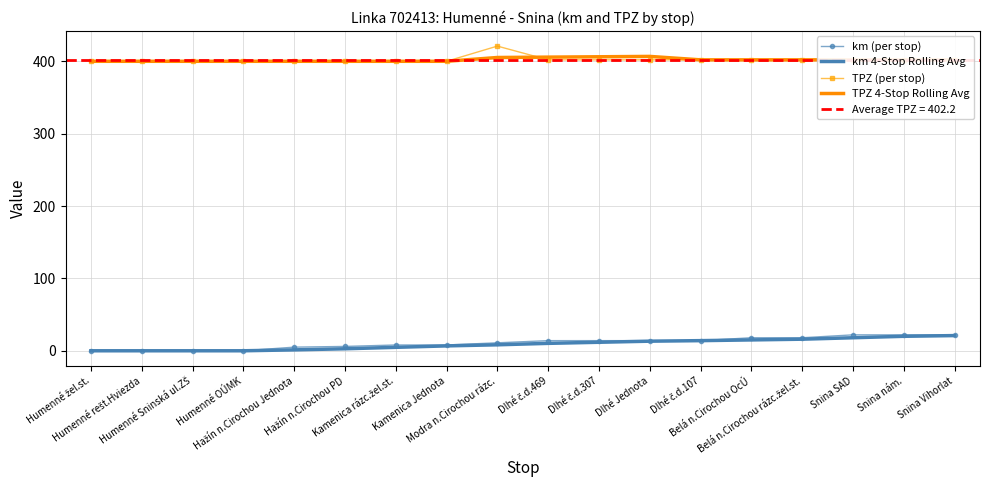

Reading left to right, extract all data points from this chart.

km (per stop): Humenné žel.st.=0.0	Humenné rešt.Hviezda=0.0	Humenné Sninská ul.ZŠ=0.0	Humenné OÚMK=0.0	Hažín n.Cirochou Jednota=5.0	Hažín n.Cirochou PD=6.0	Kamenica rázc.žel.st.=8.0	Kamenica Jednota=8.0	Modra n.Cirochou rázc.=11.0	Dlhé č.d.469=14.0	Dlhé č.d.307=14.0	Dlhé Jednota=14.0	Dlhé č.d.107=14.0	Belá n.Cirochou OcÚ=18.0	Belá n.Cirochou rázc.žel.st.=18.0	Snina SAD=22.0	Snina nám.=22.0	Snina Vihorlat=22.0
km 4-Stop Rolling Avg: Humenné žel.st.=0.0	Humenné rešt.Hviezda=0.0	Humenné Sninská ul.ZŠ=0.0	Humenné OÚMK=0.0	Hažín n.Cirochou Jednota=1.2	Hažín n.Cirochou PD=2.8	Kamenica rázc.žel.st.=4.8	Kamenica Jednota=6.8	Modra n.Cirochou rázc.=8.2	Dlhé č.d.469=10.2	Dlhé č.d.307=11.8	Dlhé Jednota=13.2	Dlhé č.d.107=14.0	Belá n.Cirochou OcÚ=15.0	Belá n.Cirochou rázc.žel.st.=16.0	Snina SAD=18.0	Snina nám.=20.0	Snina Vihorlat=21.0
TPZ (per stop): Humenné žel.st.=400.0	Humenné rešt.Hviezda=400.0	Humenné Sninská ul.ZŠ=400.0	Humenné OÚMK=400.0	Hažín n.Cirochou Jednota=400.0	Hažín n.Cirochou PD=400.0	Kamenica rázc.žel.st.=400.0	Kamenica Jednota=400.0	Modra n.Cirochou rázc.=421.0	Dlhé č.d.469=402.0	Dlhé č.d.307=402.0	Dlhé Jednota=402.0	Dlhé č.d.107=402.0	Belá n.Cirochou OcÚ=402.0	Belá n.Cirochou rázc.žel.st.=402.0	Snina SAD=402.0	Snina nám.=402.0	Snina Vihorlat=402.0
TPZ 4-Stop Rolling Avg: Humenné žel.st.=400.0	Humenné rešt.Hviezda=400.0	Humenné Sninská ul.ZŠ=400.0	Humenné OÚMK=400.0	Hažín n.Cirochou Jednota=400.0	Hažín n.Cirochou PD=400.0	Kamenica rázc.žel.st.=400.0	Kamenica Jednota=400.0	Modra n.Cirochou rázc.=405.2	Dlhé č.d.469=405.8	Dlhé č.d.307=406.2	Dlhé Jednota=406.8	Dlhé č.d.107=402.0	Belá n.Cirochou OcÚ=402.0	Belá n.Cirochou rázc.žel.st.=402.0	Snina SAD=402.0	Snina nám.=402.0	Snina Vihorlat=402.0